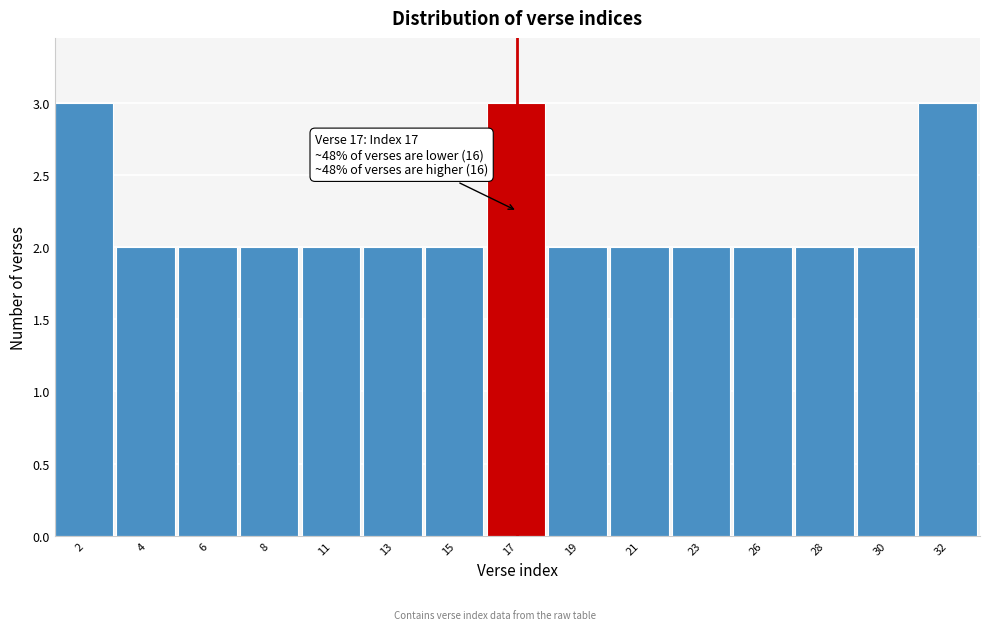

Reading left to right, what are all the values shown in this chart?

3	2	2	2	2	2	2	3	2	2	2	2	2	2	3